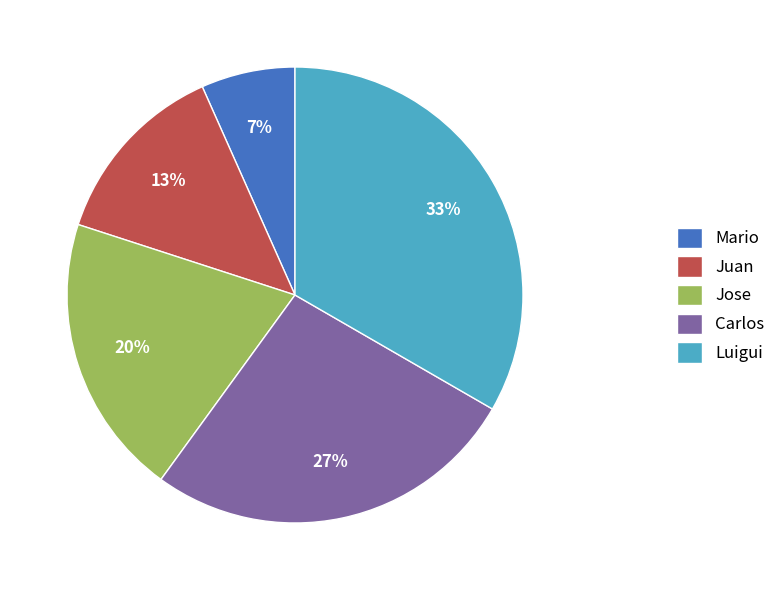

What is the smallest slice in the pie chart?

Mario